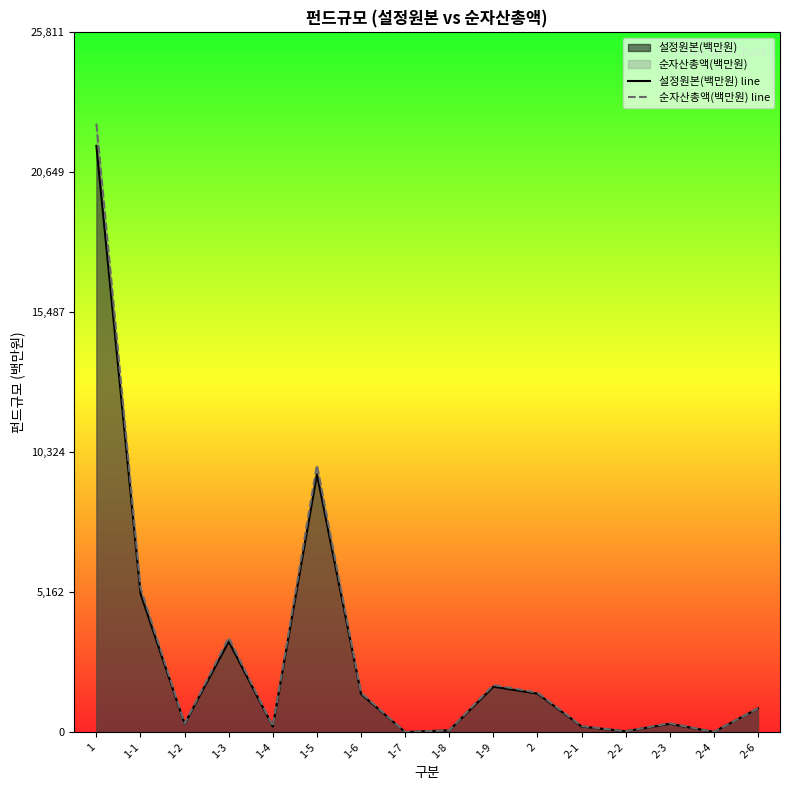

Which has a higher value, 2-4 or 2-1?

2-1